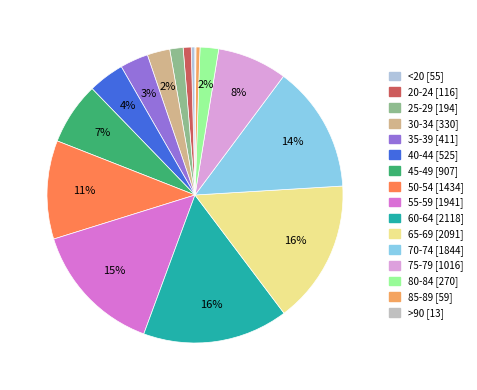

What is the largest slice in the pie chart?

60-64